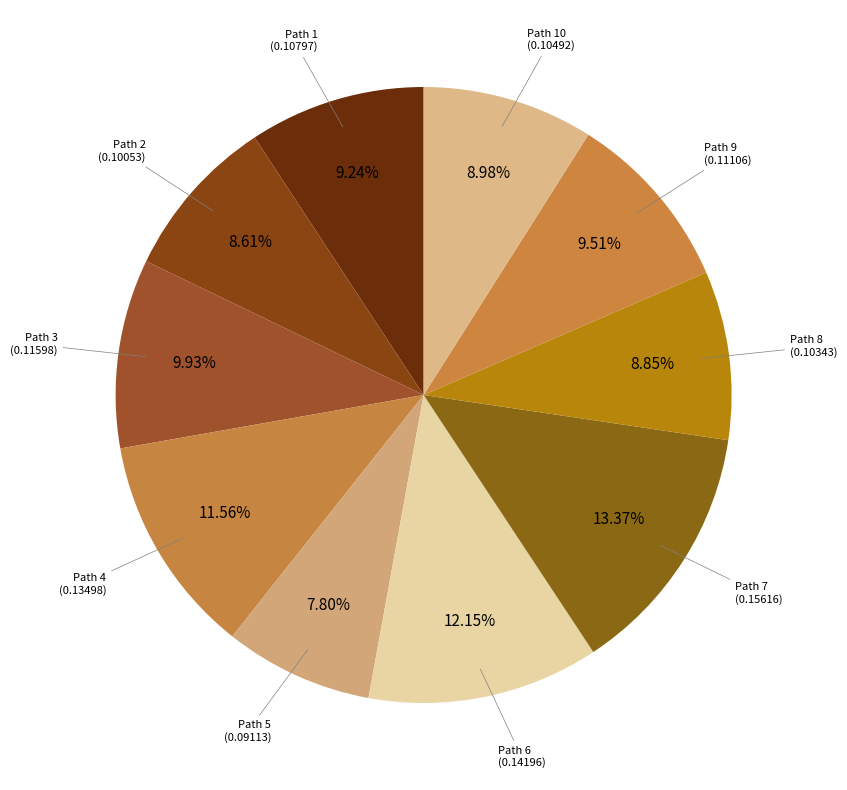

How many segments does this pie chart have?

10